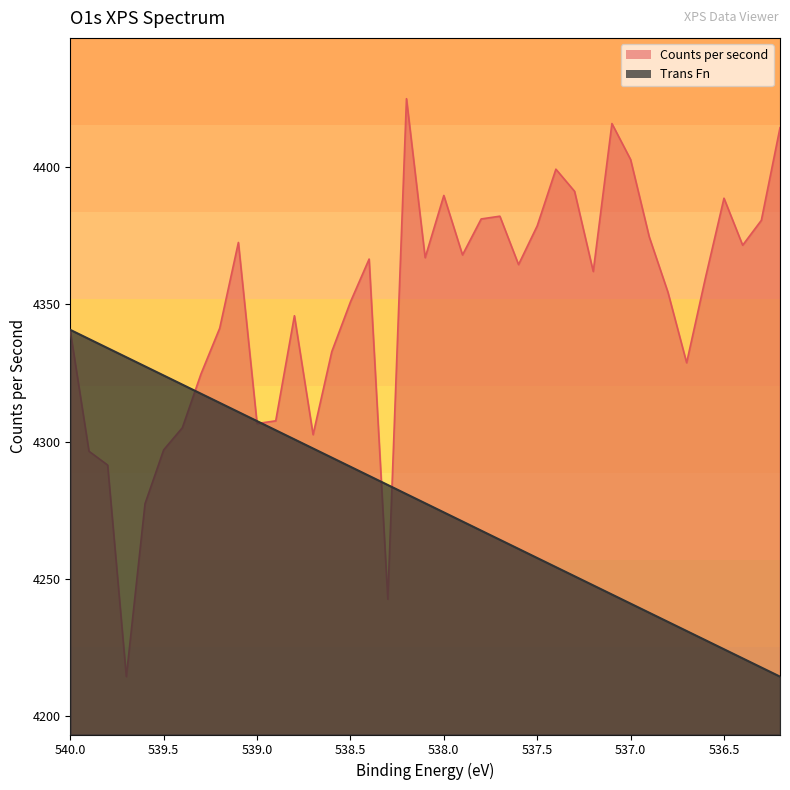

How many lines are shown in the chart?

2